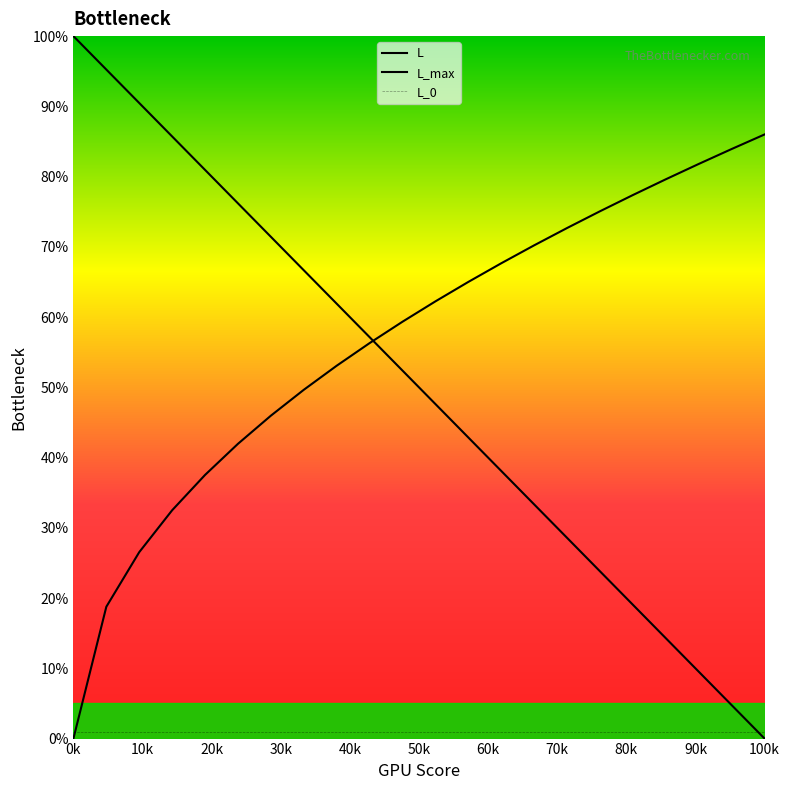

What are all the series names shown in the legend?

L, L_max, L_0